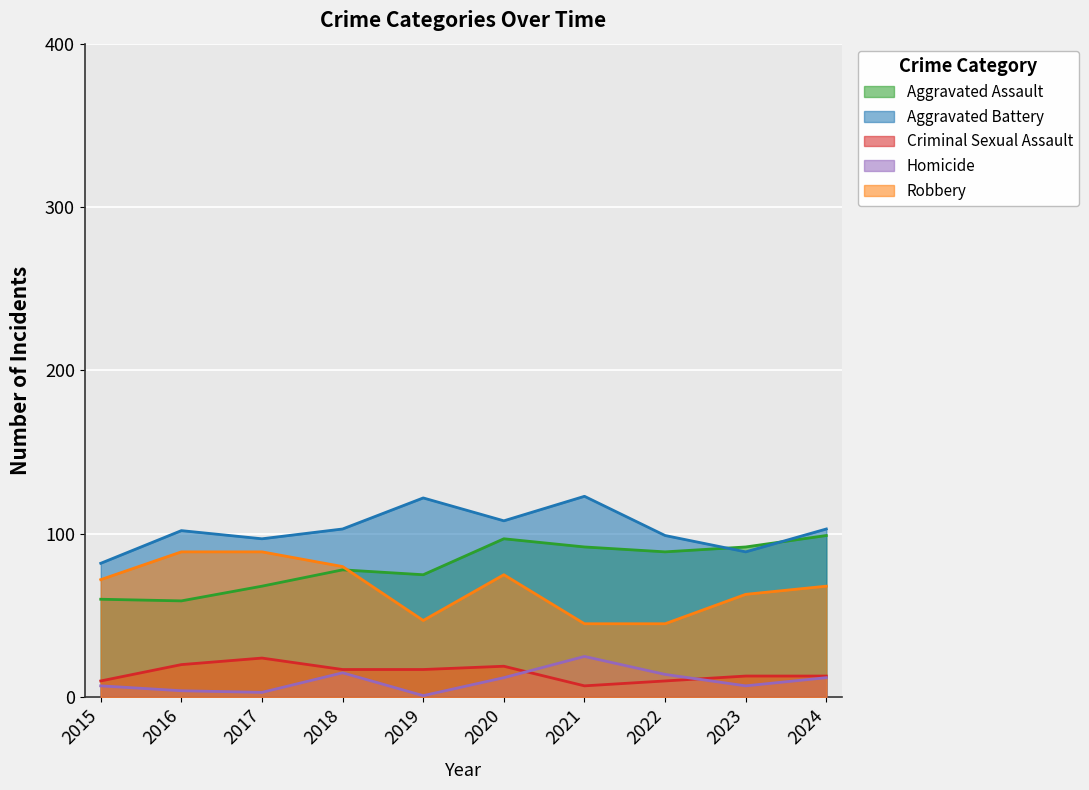

The value of Homicide at 2024 is 3. True or false?

False